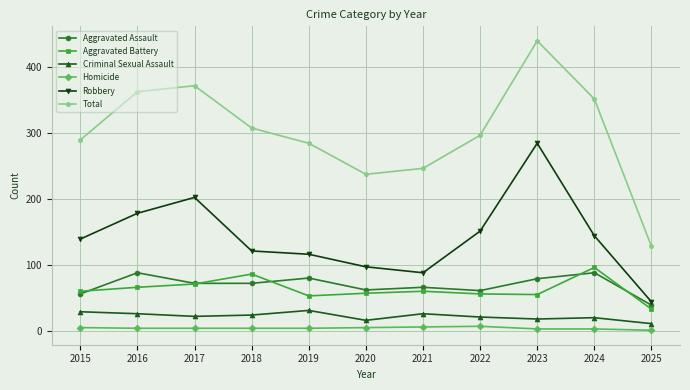

What is the minimum value for Total?

128